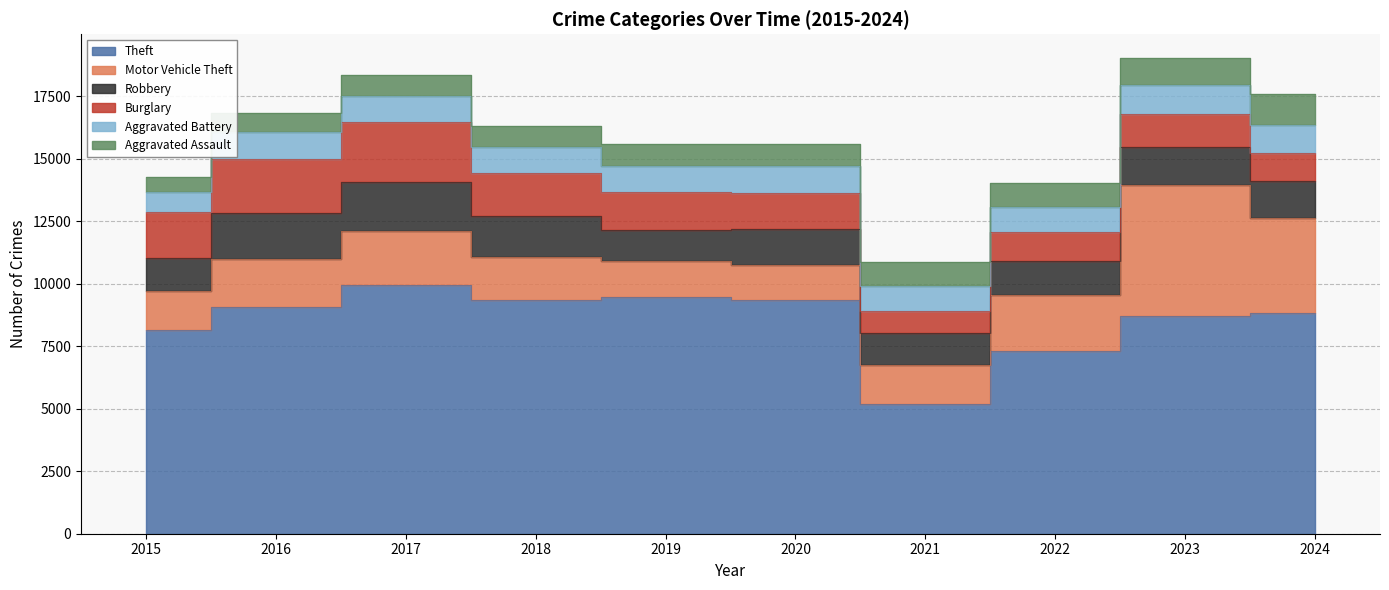

What is the highest value of the Burglary series?

2400